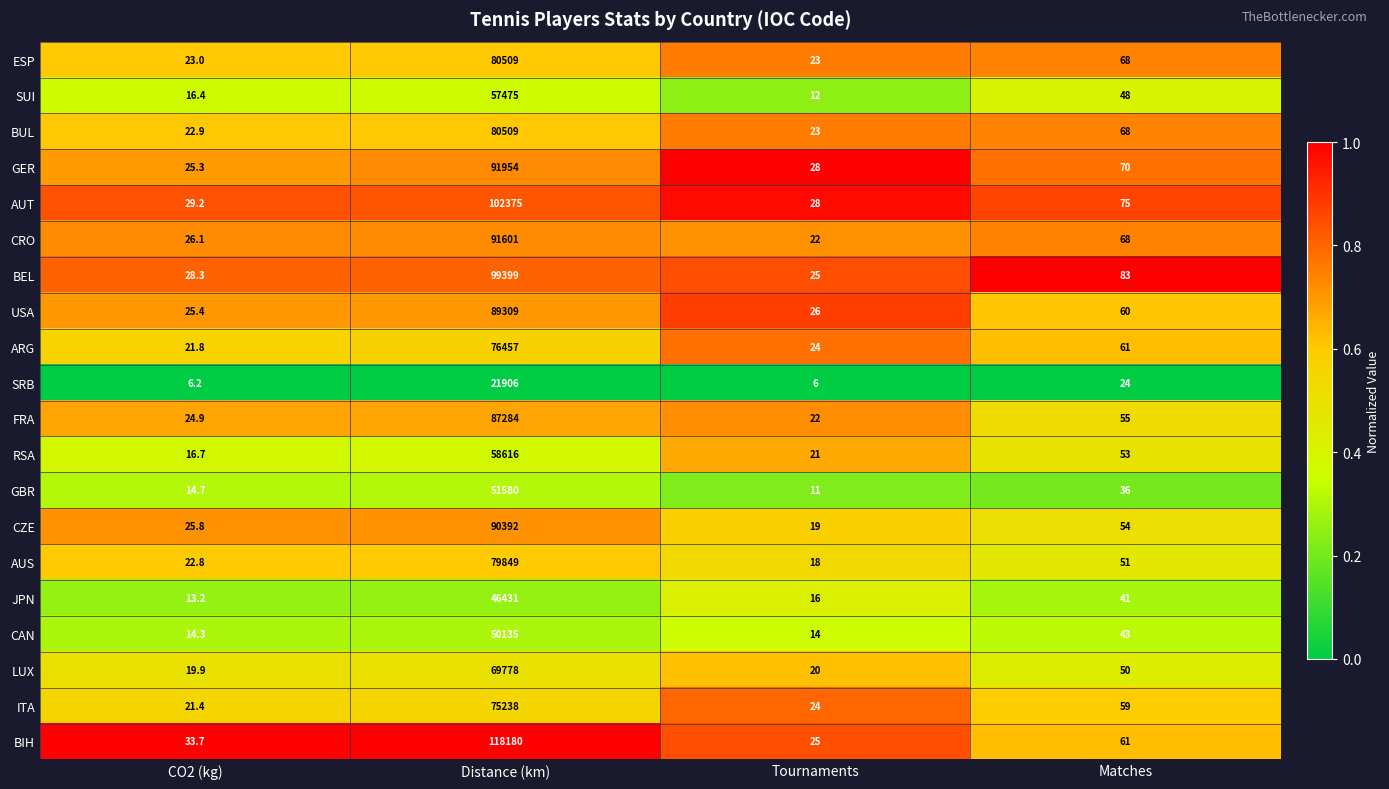

True or false: JPN has a value of 13.2 at CO2 (kg).

True